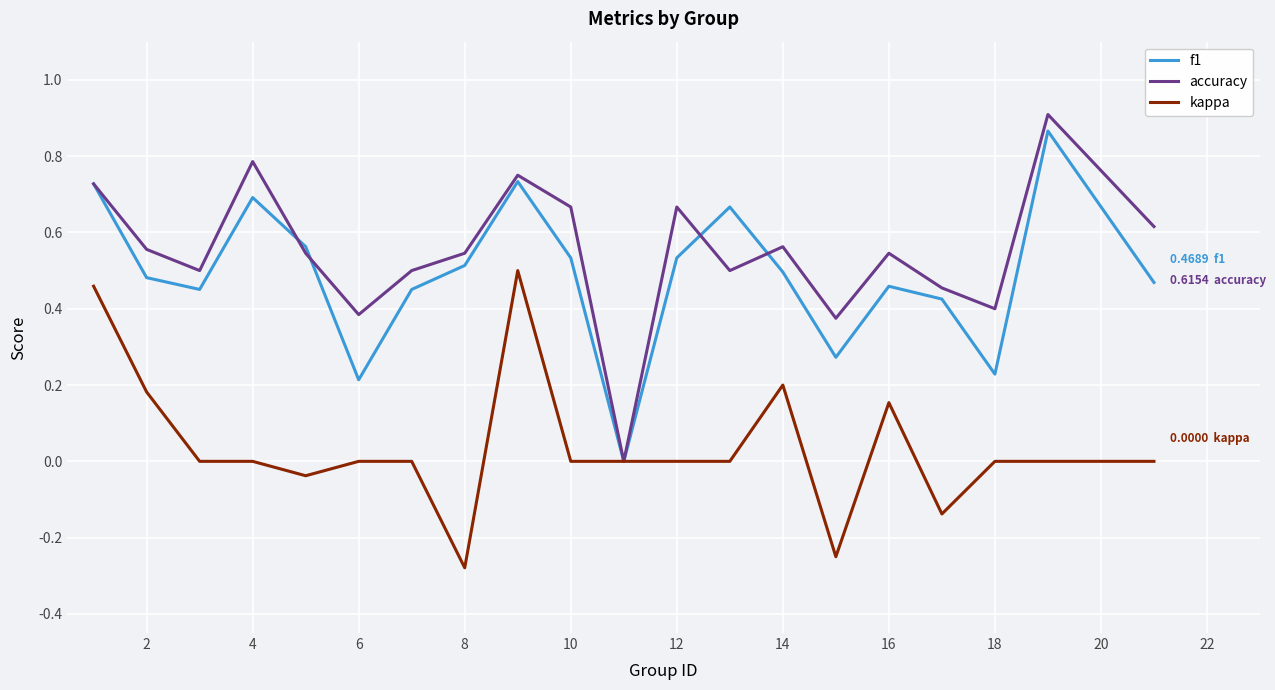

Which series has the widest spread of values?

accuracy